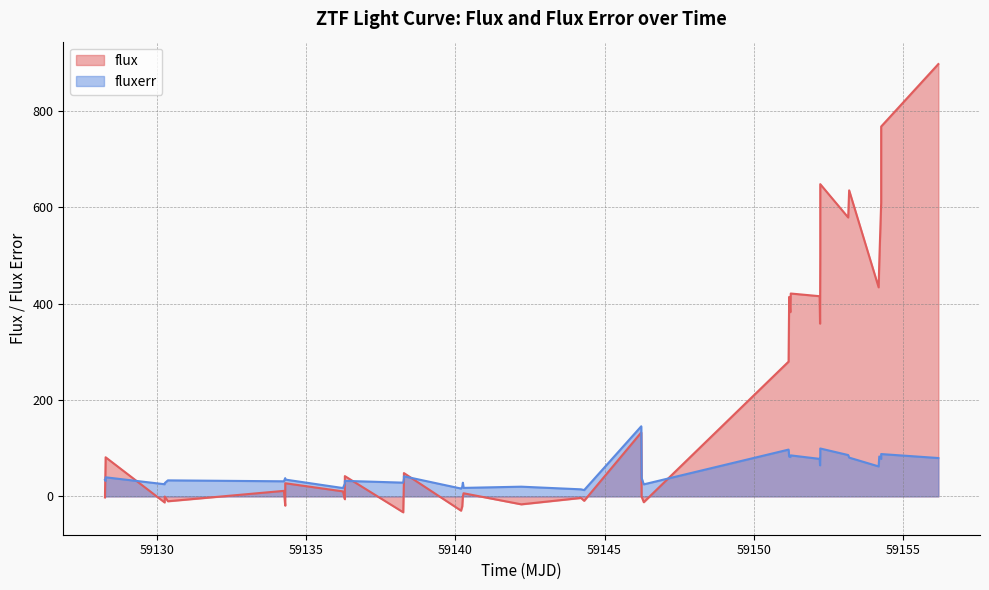

What is the value of the flux point at the 37th from the left?

485.9